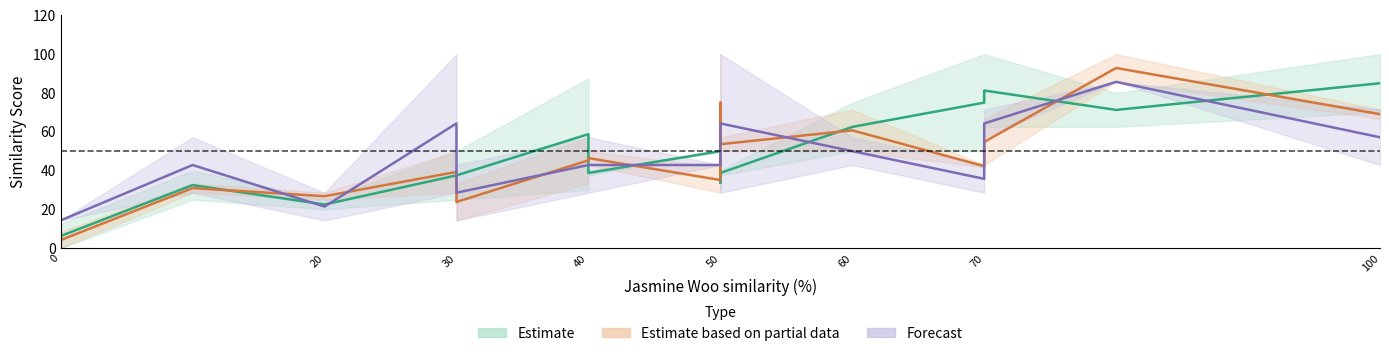

The value of Brent Kirby at Jake Cmelik is 86.9. True or false?

False